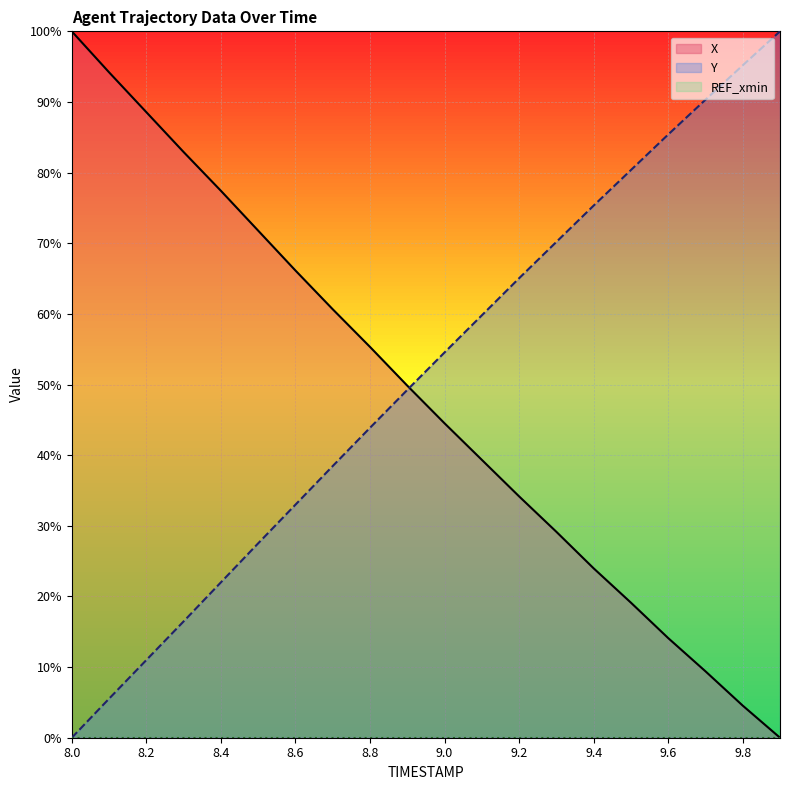

The X series shows -62.9 at 9.9. True or false?

False